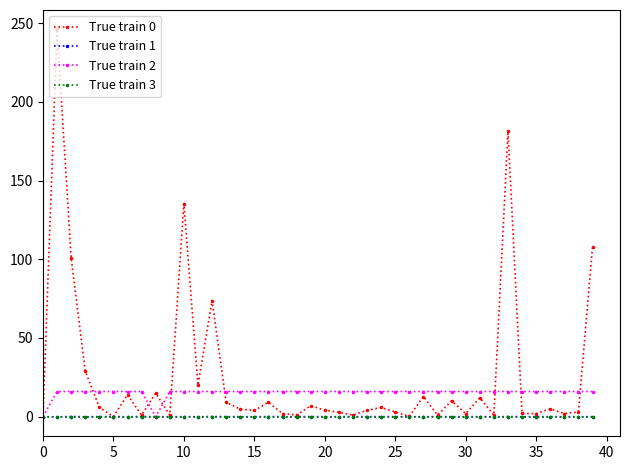

What is the value of the True train 2 point at the 31st from the left?

16.0